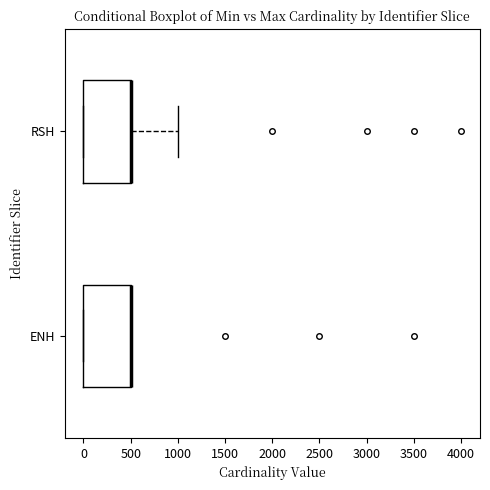

Reading bottom to top, transcribe this box plot: for each box, give where its median line is, the range the box spans, and where its two whiskers end, as read against the x-axis. The values are not printed on the chart, so give them approximately, as read against the axis.

ENH: median 500 (drawn on the box's right edge), box 0 to 500, whiskers 0 to 500
RSH: median 500 (drawn on the box's right edge), box 0 to 500, whiskers 0 to 1000